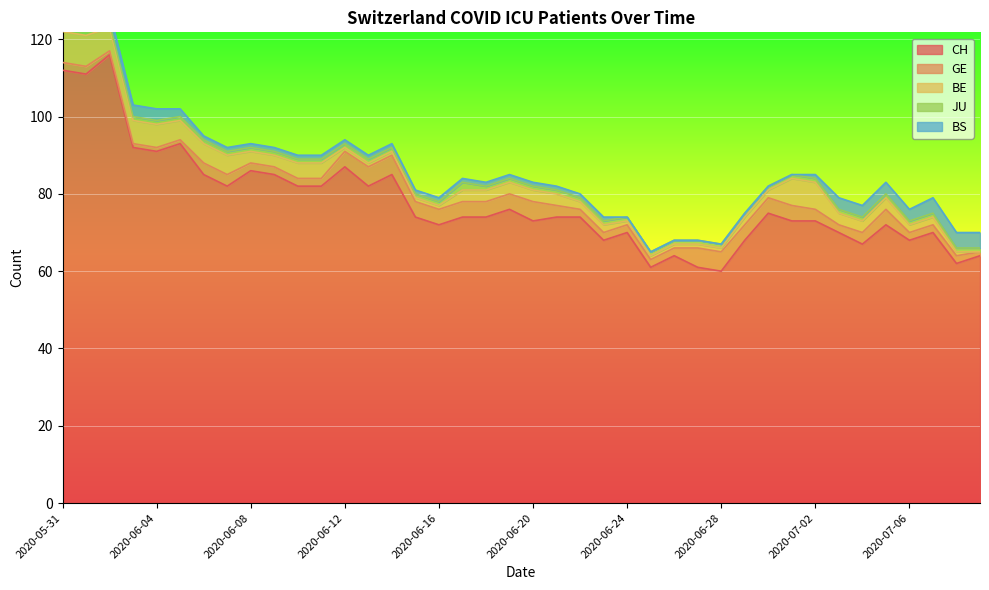

What value does the BE series have at 2020-06-11?

4